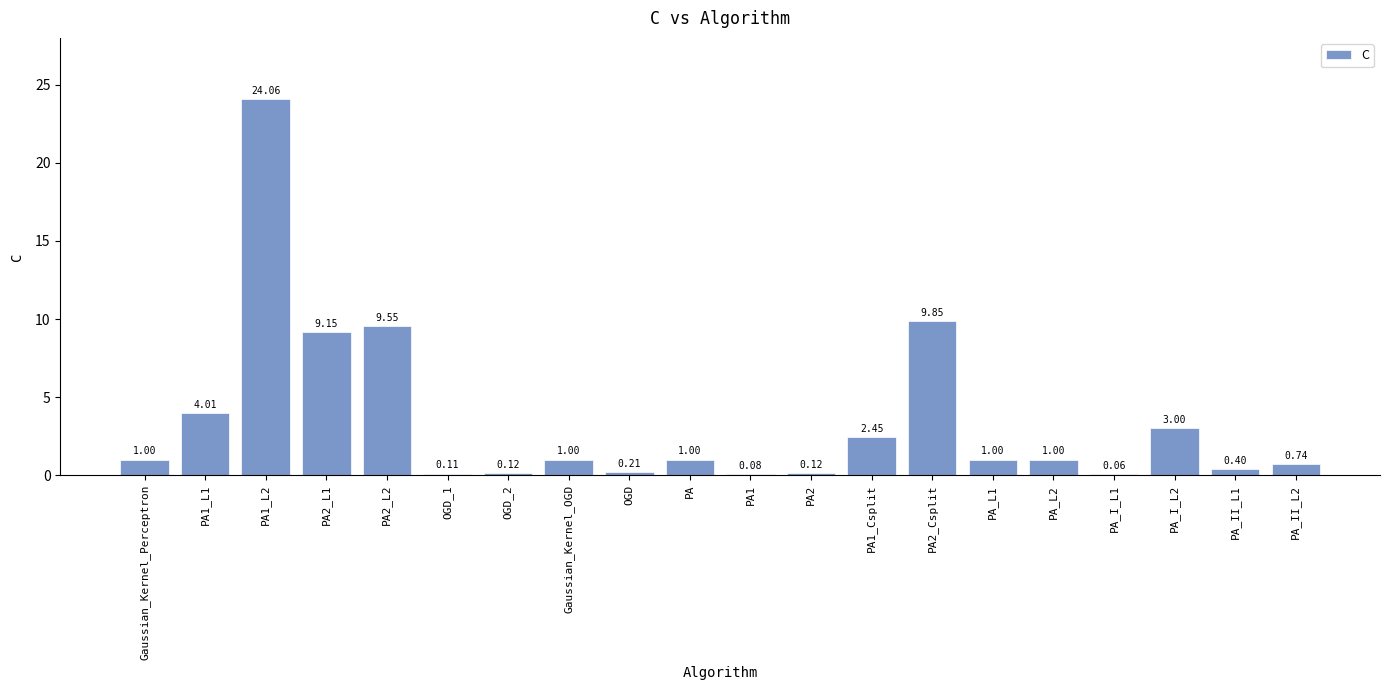

What is the ratio of the value at PA1_L2 to the value at PA_I_L2?

8.0